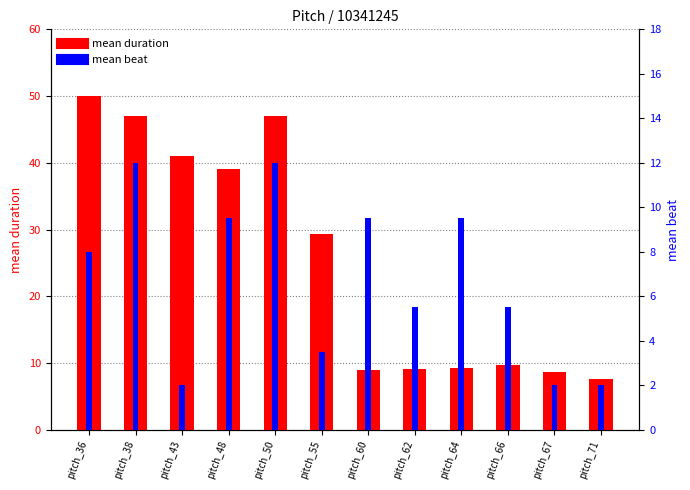

What is the value of the mean duration bar at the 11th from the left?

8.7